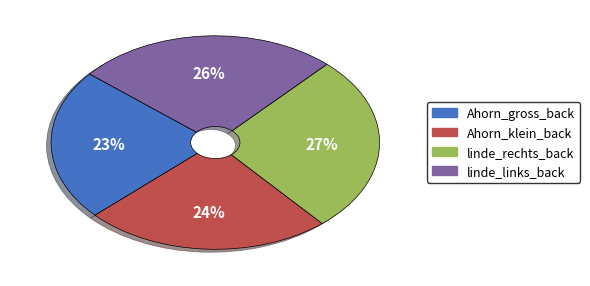

Between Ahorn_gross_back and linde_rechts_back, which is larger?

linde_rechts_back